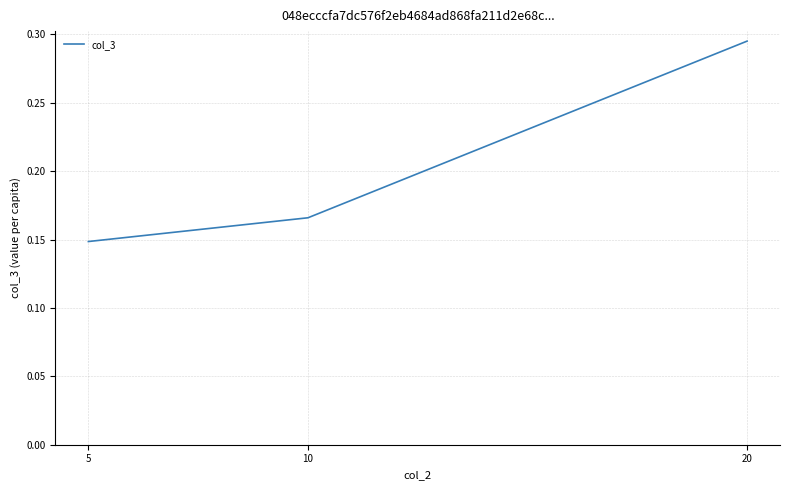

The value at 5 is 0.2. True or false?

False